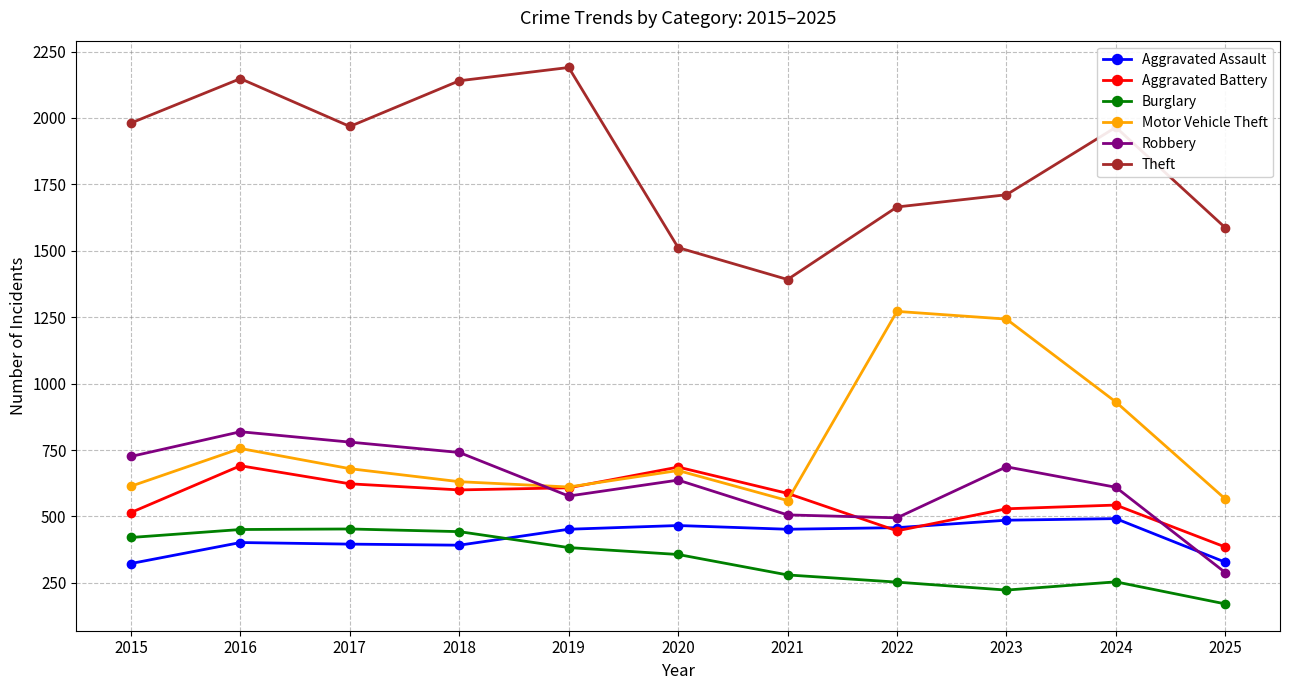

True or false: Motor Vehicle Theft has a value of 1272 at 2022.

True